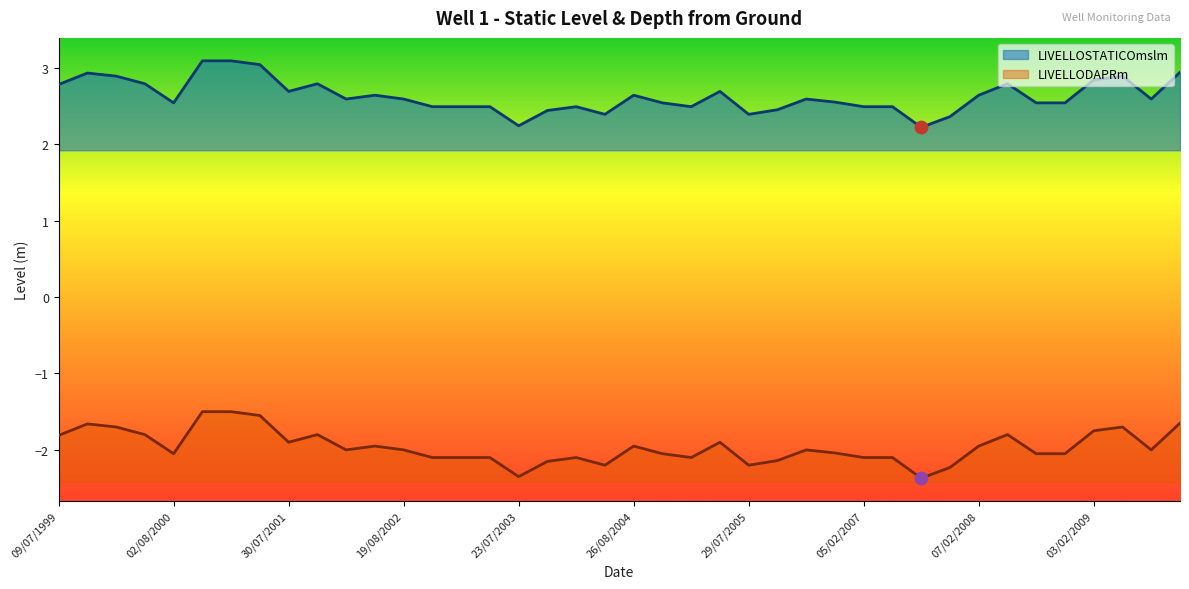

Which series contains the highest Y value?

LIVELLOSTATICOmslm